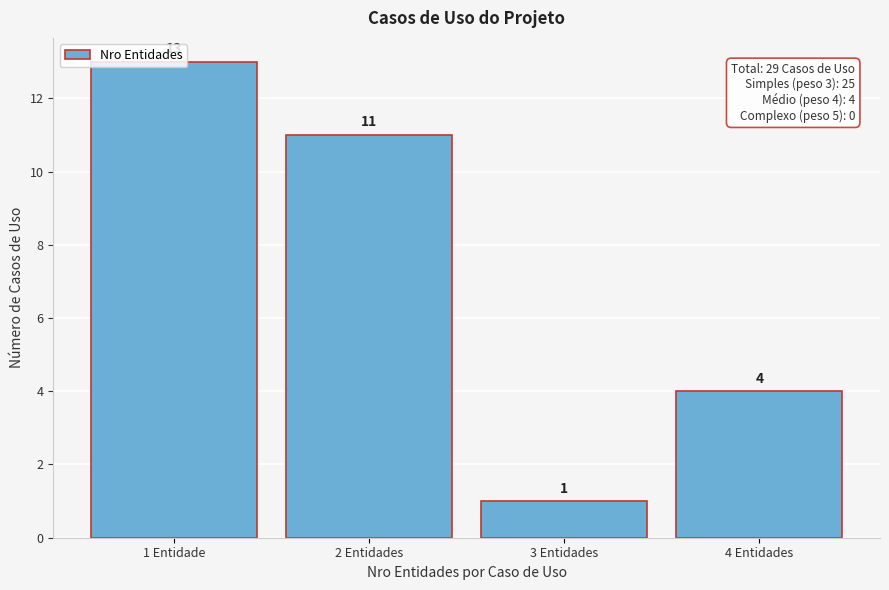

What is the sum of the values at 4 Entidades and 2 Entidades?

15